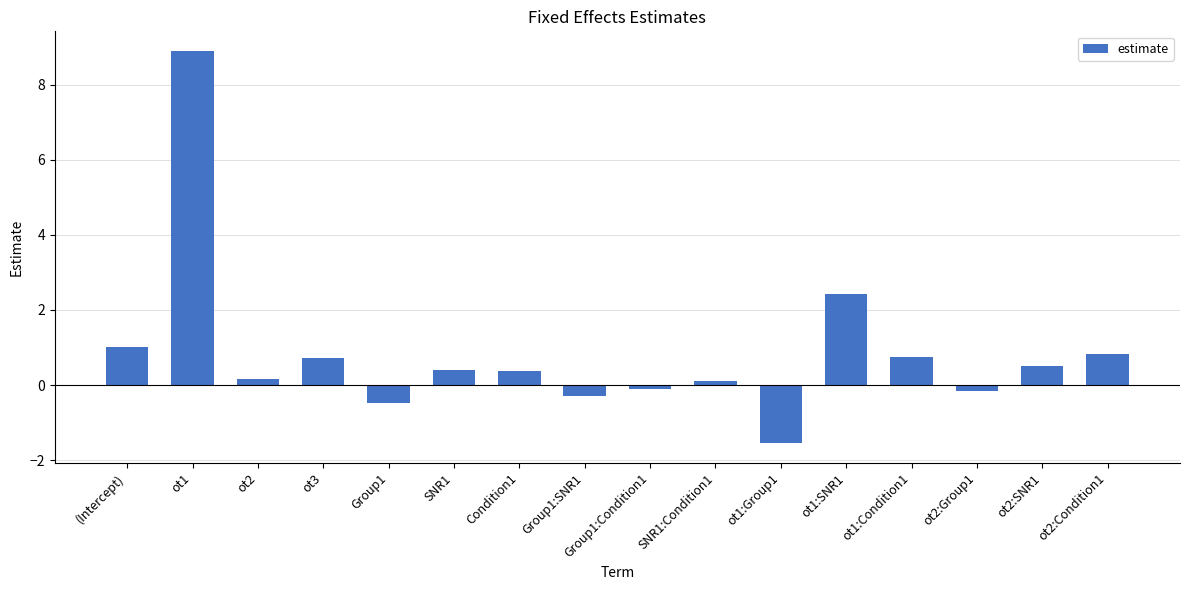

How many data points are above 0?

11